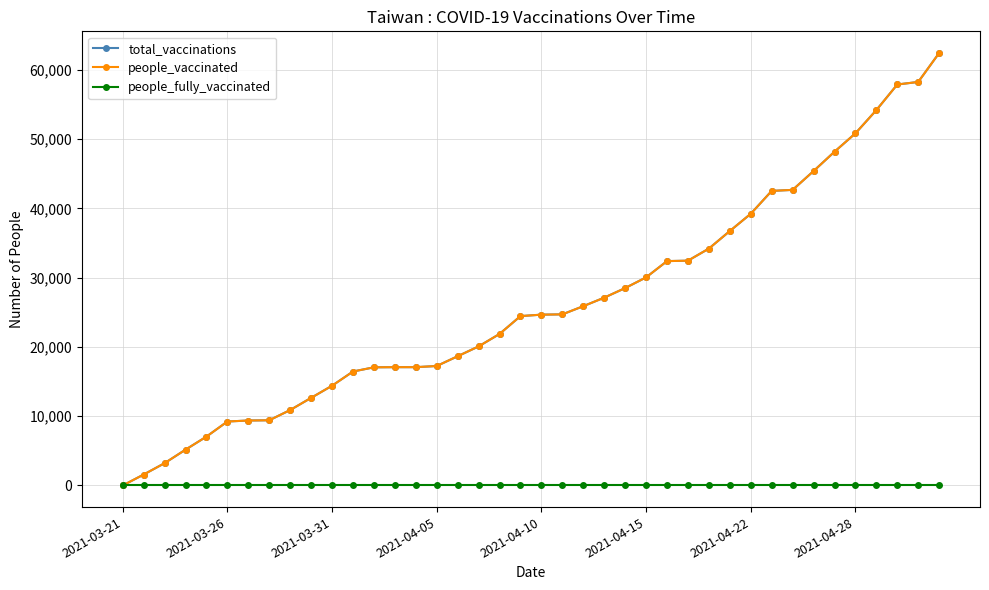

True or false: people_vaccinated and people_fully_vaccinated cross at least once.

False